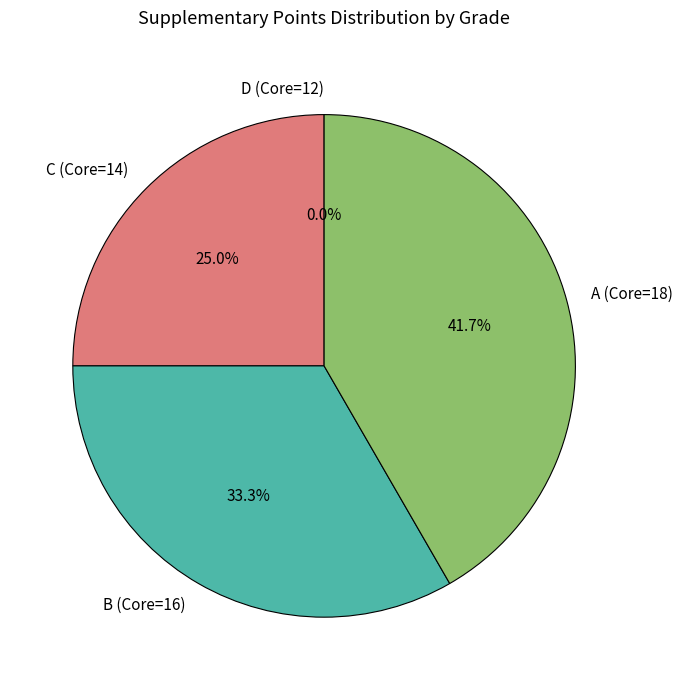

What percentage do B (Core=16) and C (Core=14) together represent?

58.3%